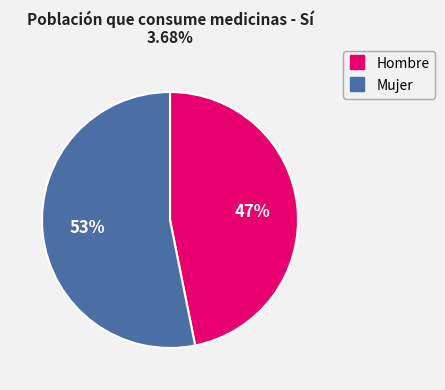

True or false: Hombre accounts for 47% of the total.

True